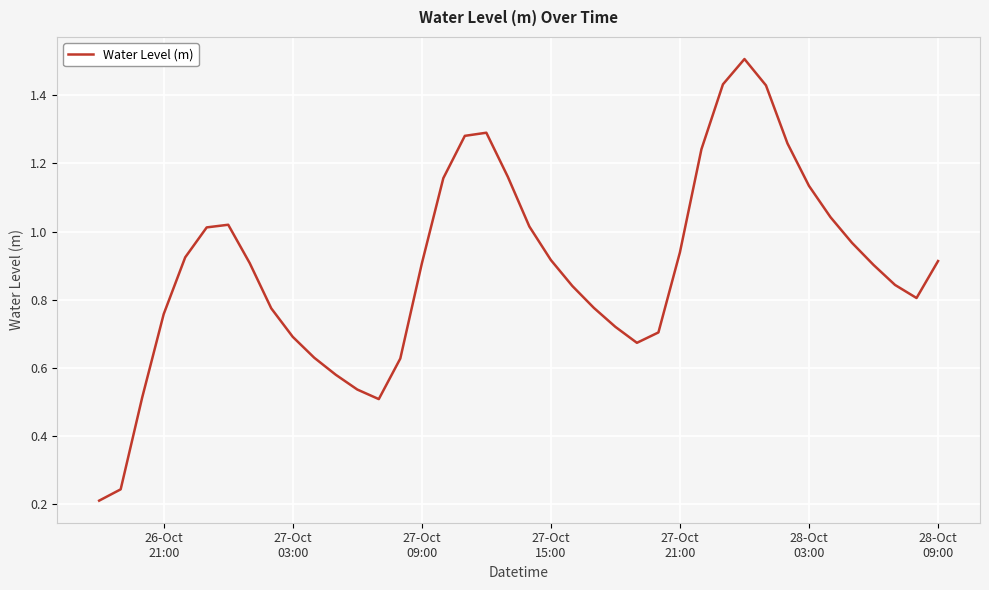

What is the maximum value shown in the chart?

1.5